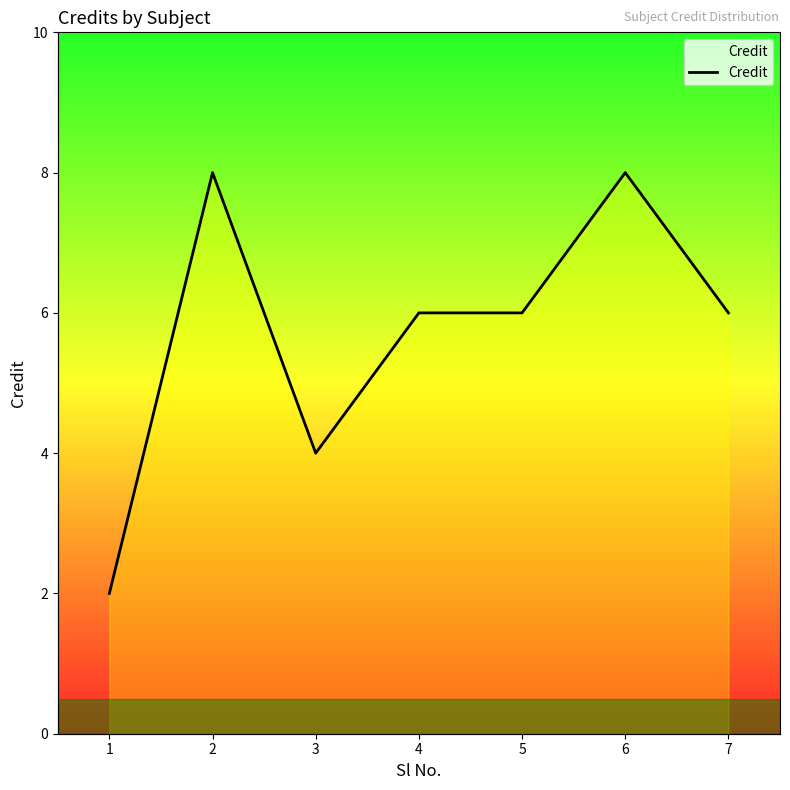

Reading left to right, extract all data points from this chart.

1=2	2=8	3=4	4=6	5=6	6=8	7=6